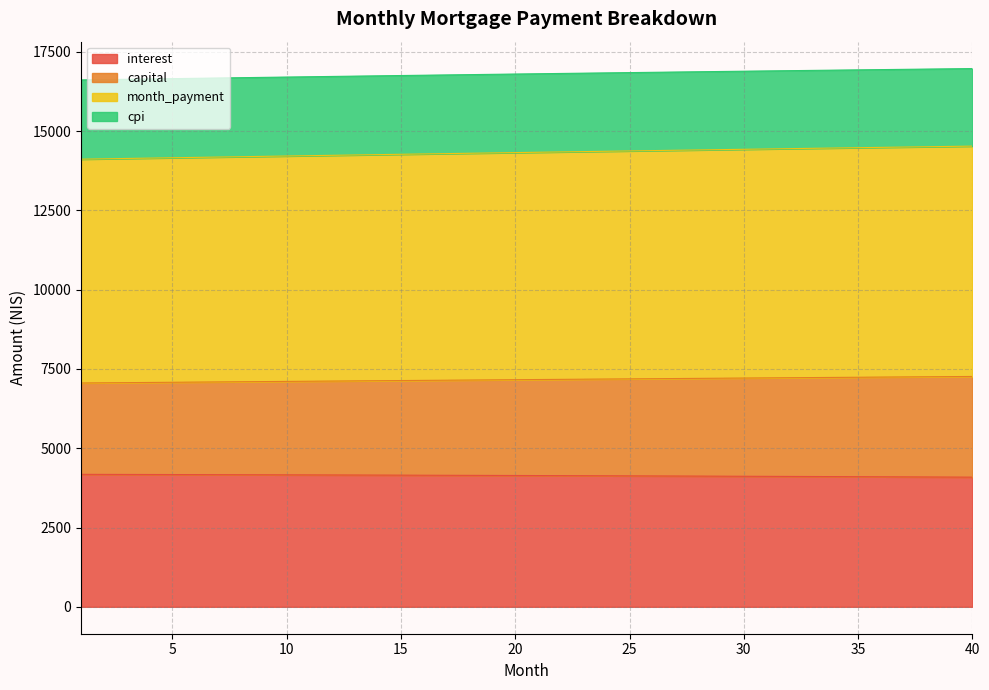

Which series changed the most between 2 and 40?

month_payment